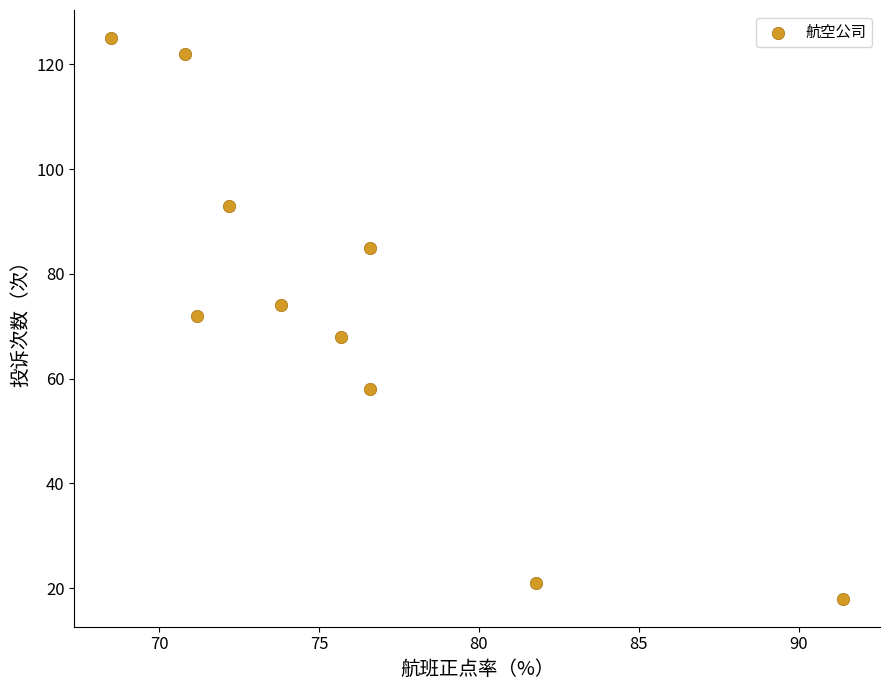

What is the range of Y values (max minus min)?

107